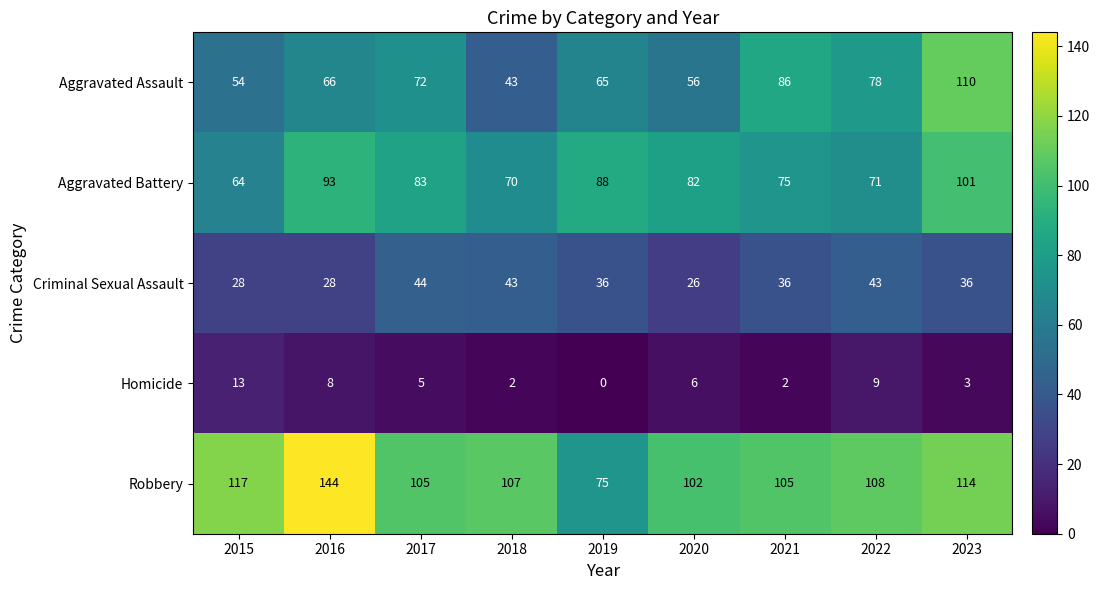

What is the difference between the second highest and second lowest values in the Criminal Sexual Assault series?

15